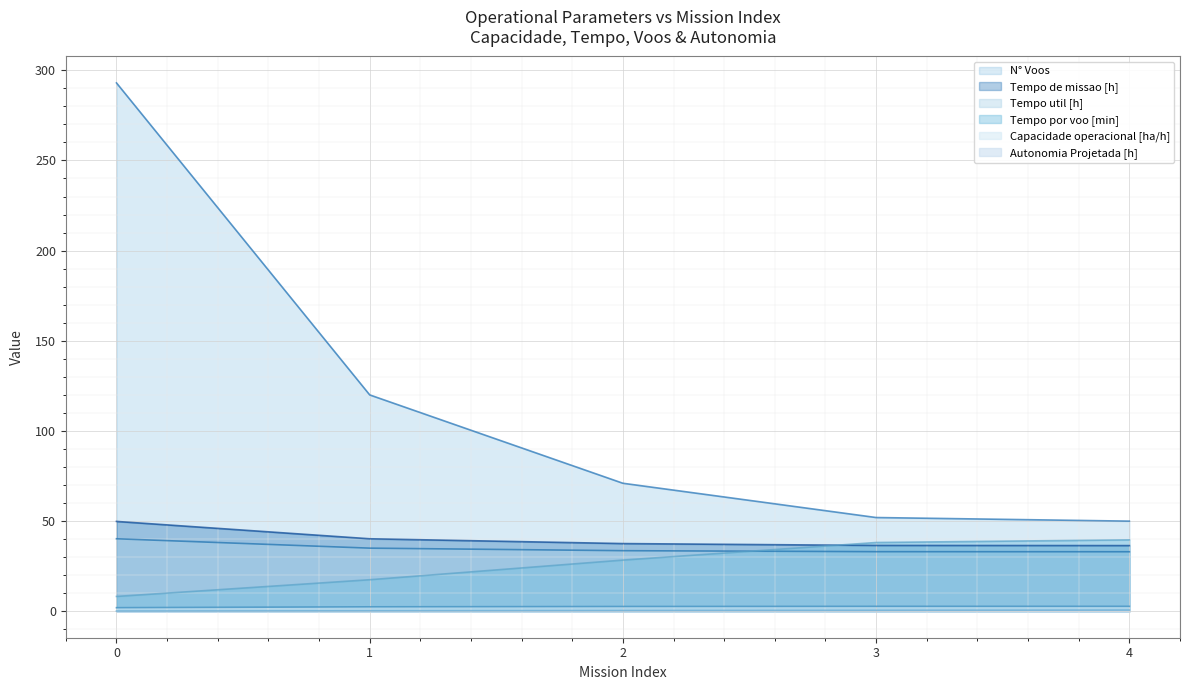

True or false: Autonomia Projetada [h] has a value of 0.2 at 3.

False